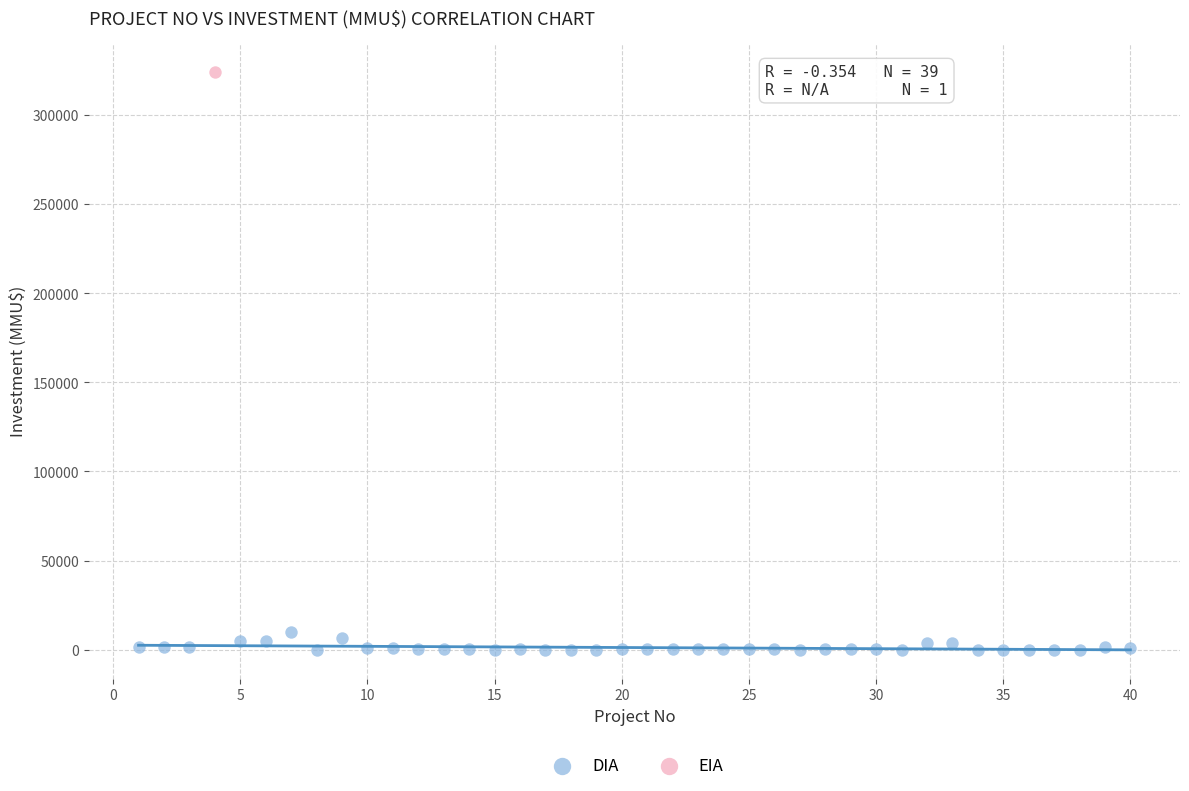

What are all the series names shown in the legend?

DIA, EIA